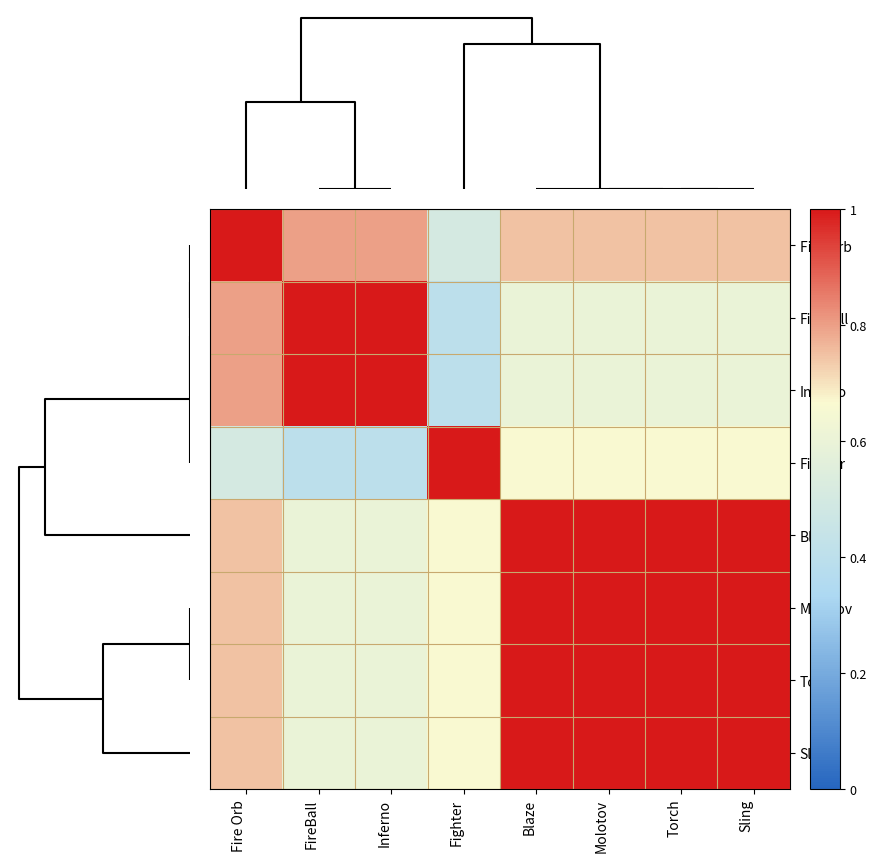

List the series in order of their peak value, lowest first.

Fire Orb, FireBall, Inferno, Fighter, Blaze, Molotov, Torch, Sling